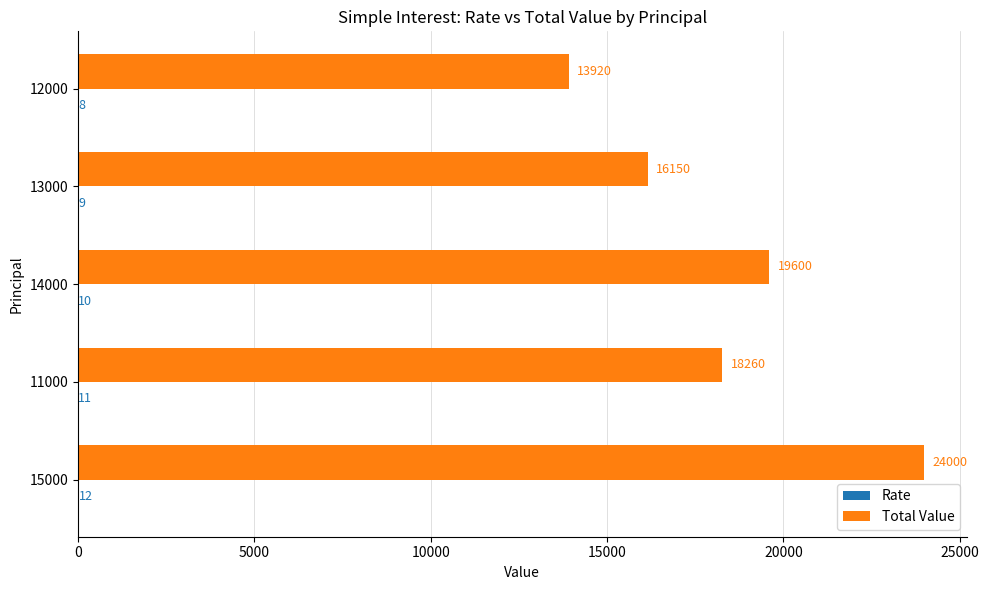

Which category has the highest value in the Total Value series?

15000